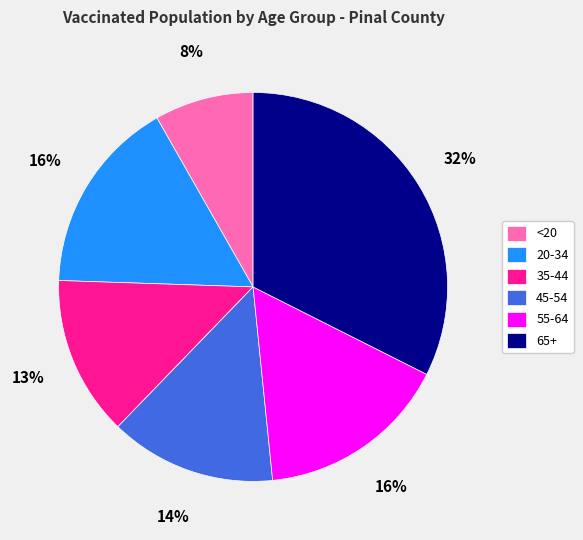

True or false: 35-44 accounts for 13% of the total.

True